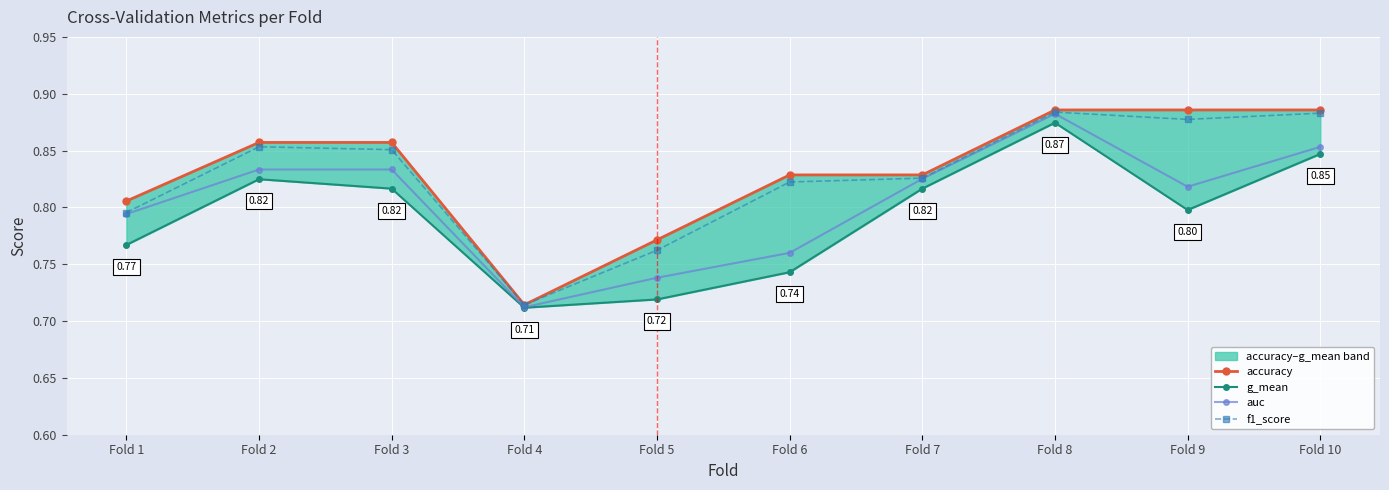

How many interior local peaks does the auc series have?

2